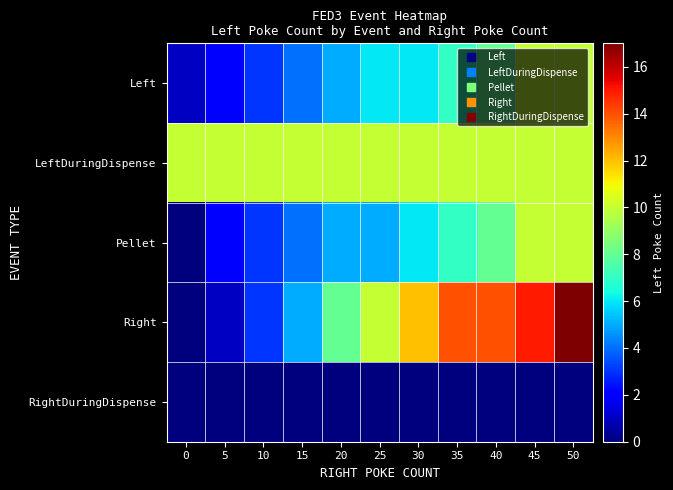

Rank the series by their maximum value, from highest to lowest.

Right, Left, LeftDuringDispense, Pellet, RightDuringDispense